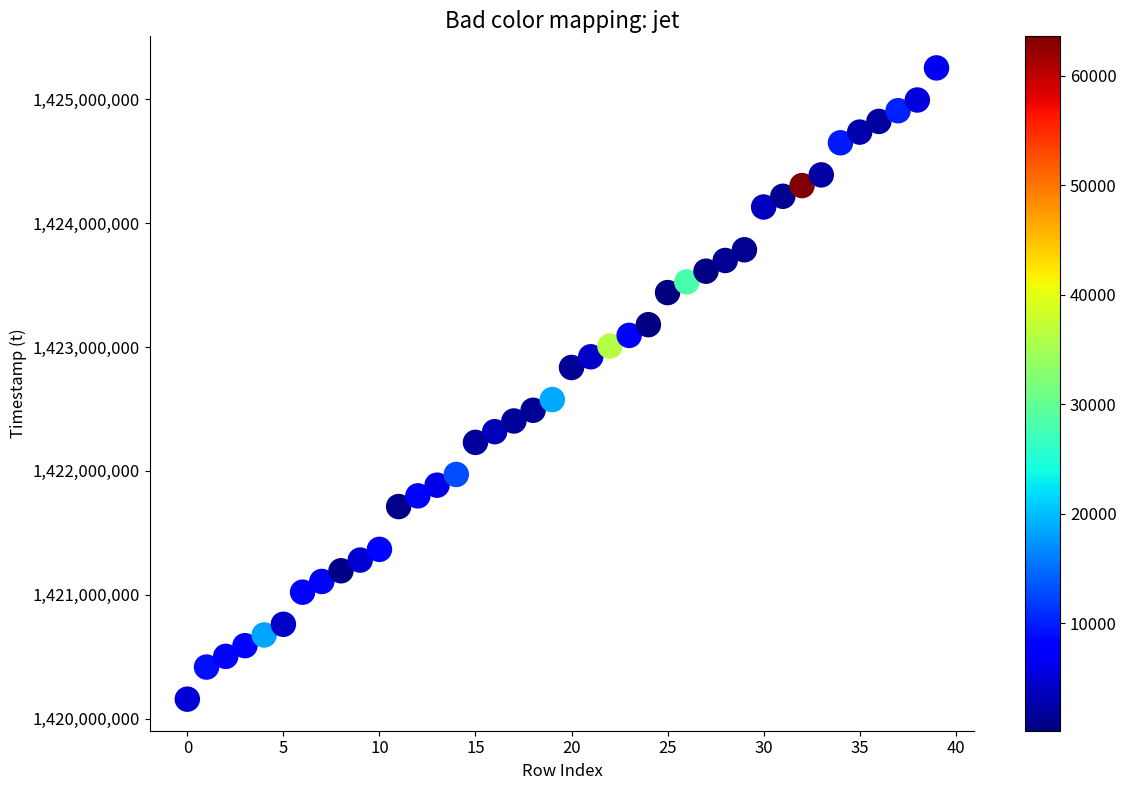

What is the range of Y values (max minus min)?

5097600